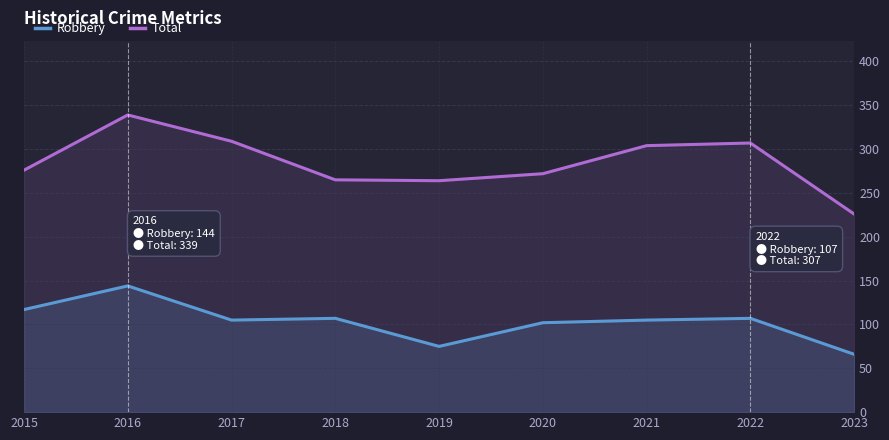

What are all the series names shown in the legend?

Robbery, Total